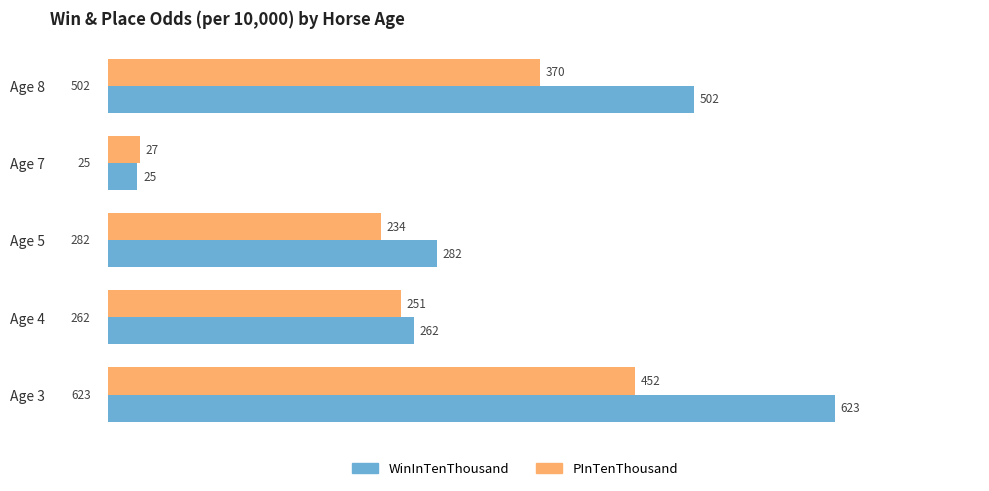

Rank the series by their maximum value, from highest to lowest.

WinInTenThousand, PInTenThousand